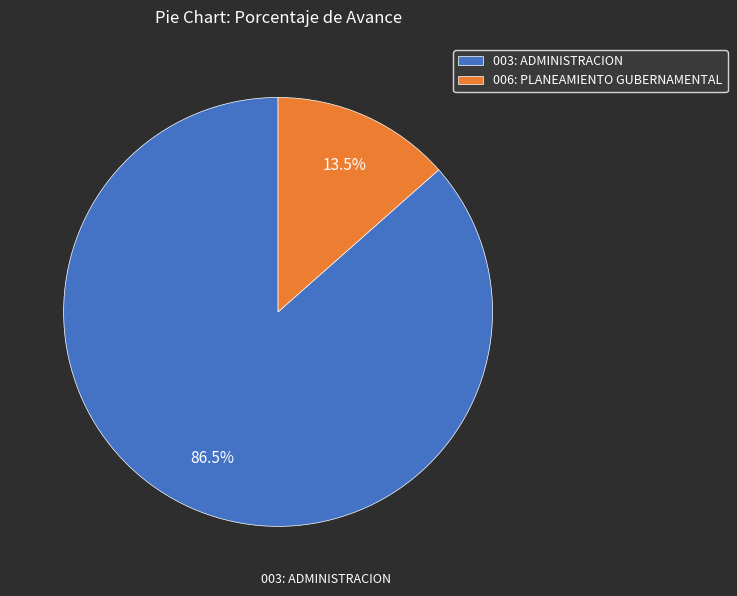

Is 003: ADMINISTRACION the majority of the pie?

Yes